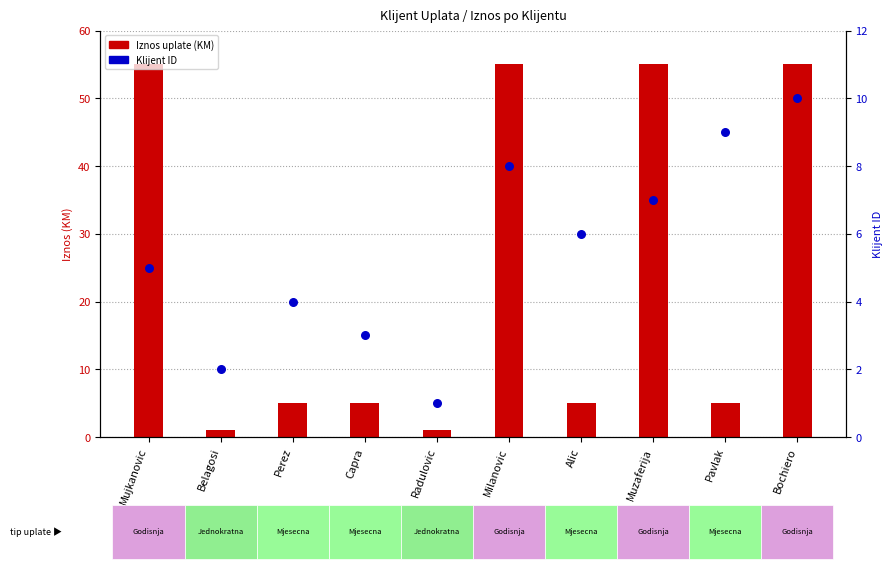

Which series has the largest total across all categories?

Iznos uplate